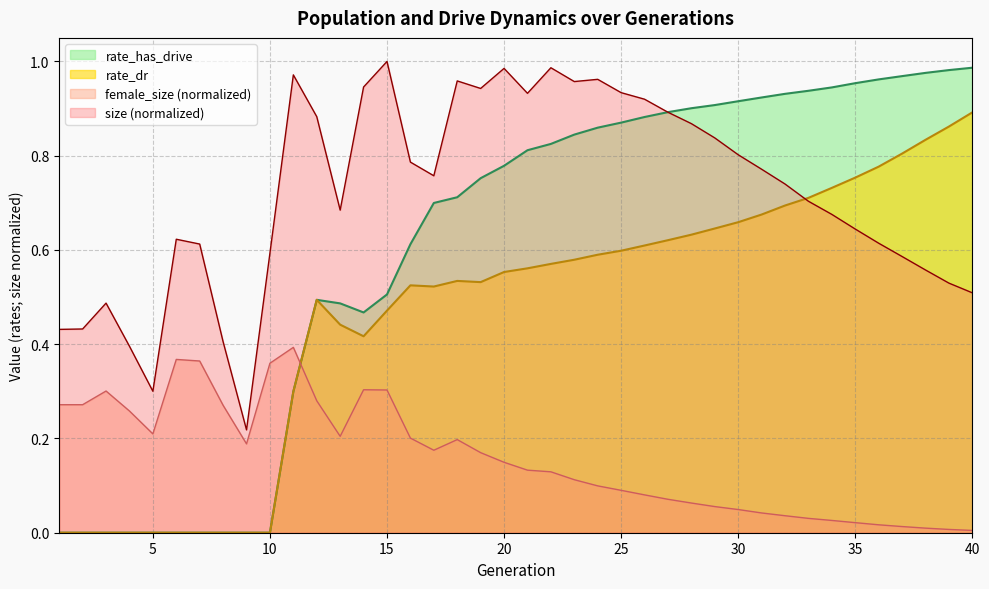

The rate_dr series shows 0.8 at 36. True or false?

True